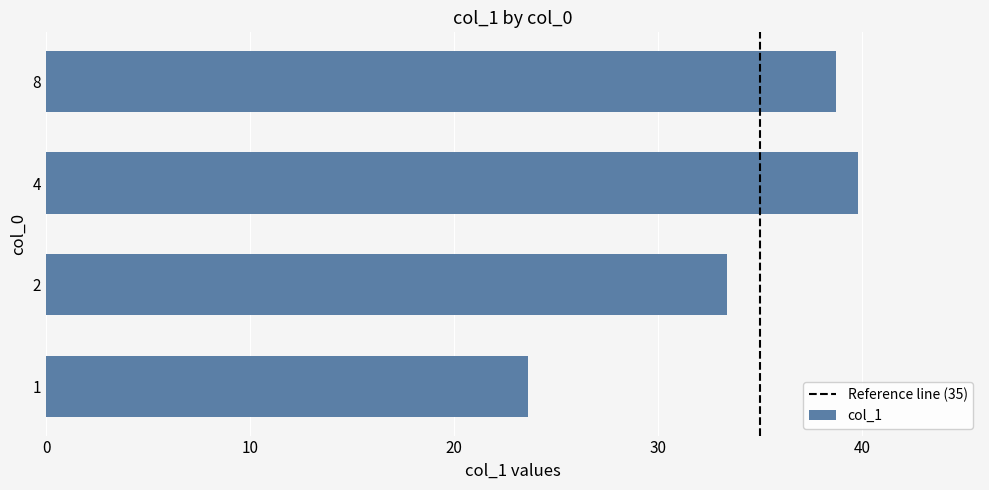

What is the difference between the values at 8 and 1?

15.1